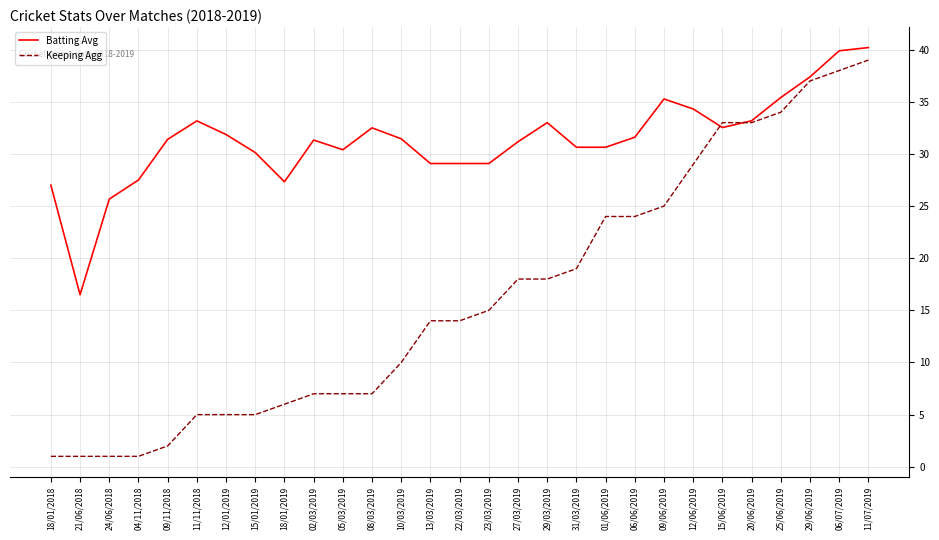

Where does the Batting Avg series first go above 31?

09/11/2018